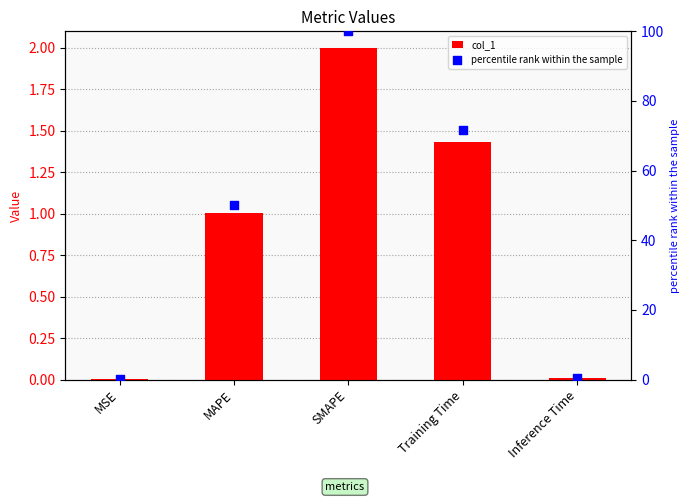

At which category is the sum across all series the highest?

SMAPE